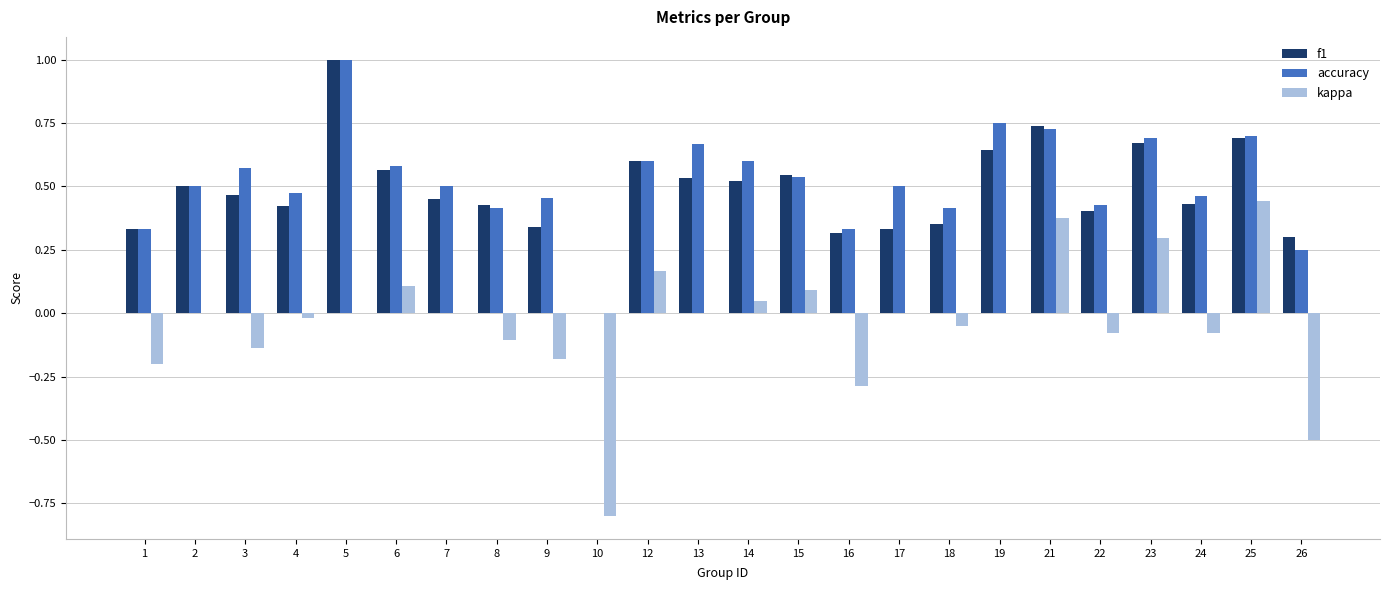

Which series changed the most between 7 and 23?

kappa